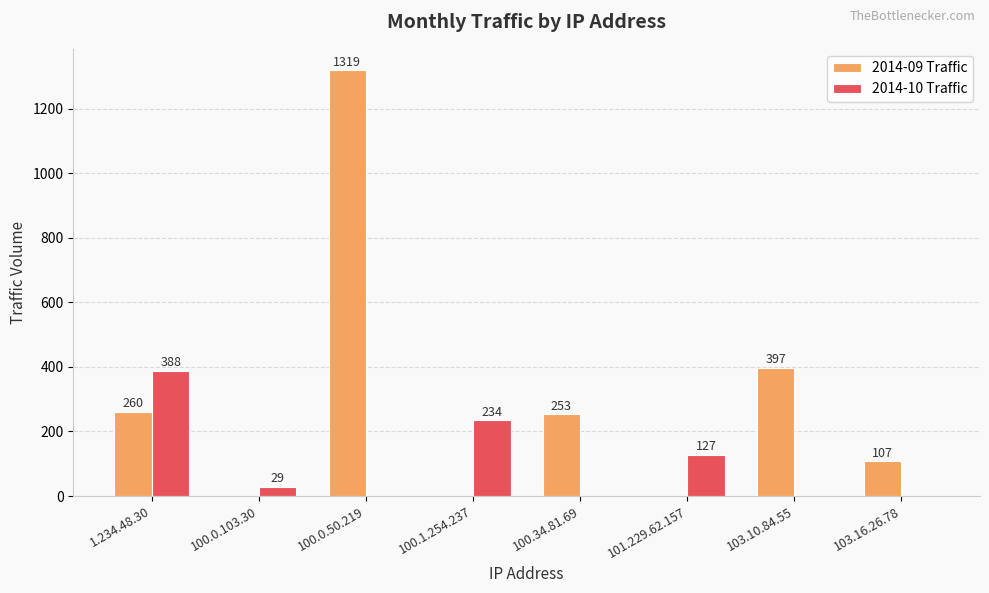

Which series has the largest total across all categories?

2014-09 Traffic